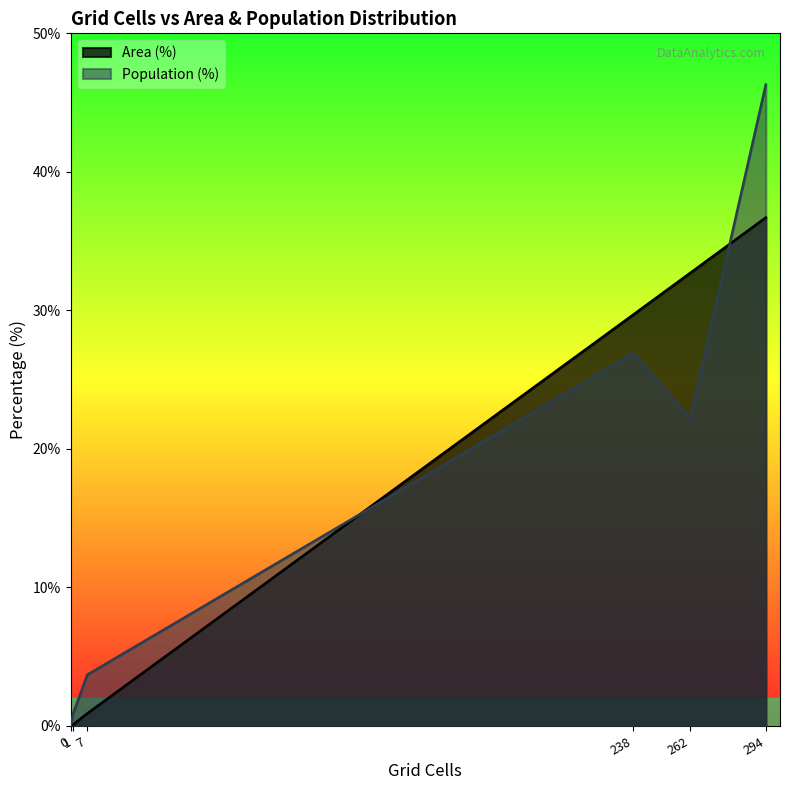

Which series has the largest total across all categories?

Area (%)